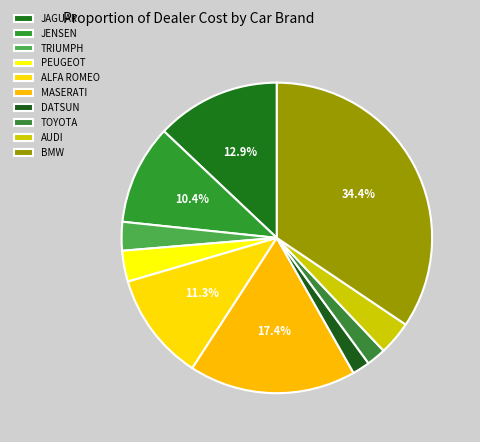

The BMW slice represents 34% of the pie. True or false?

True